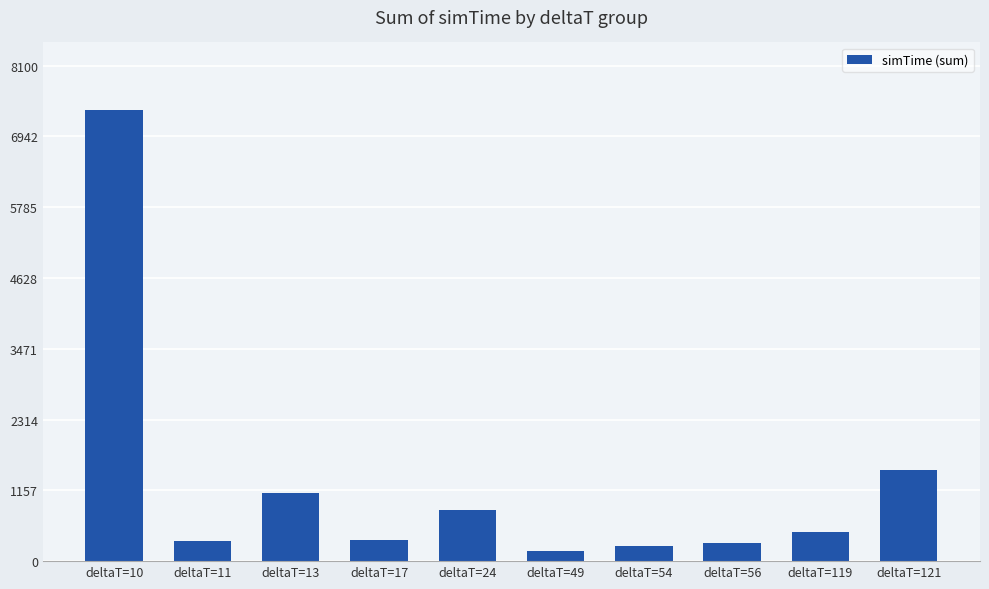

What is the greatest value displayed?

7373.5